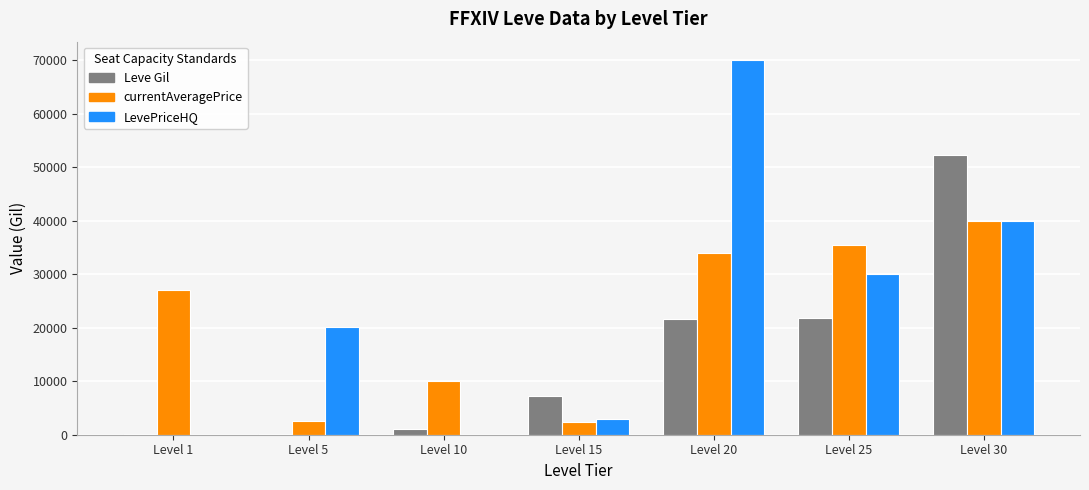

What is the sum of all LevePriceHQ values?

163097